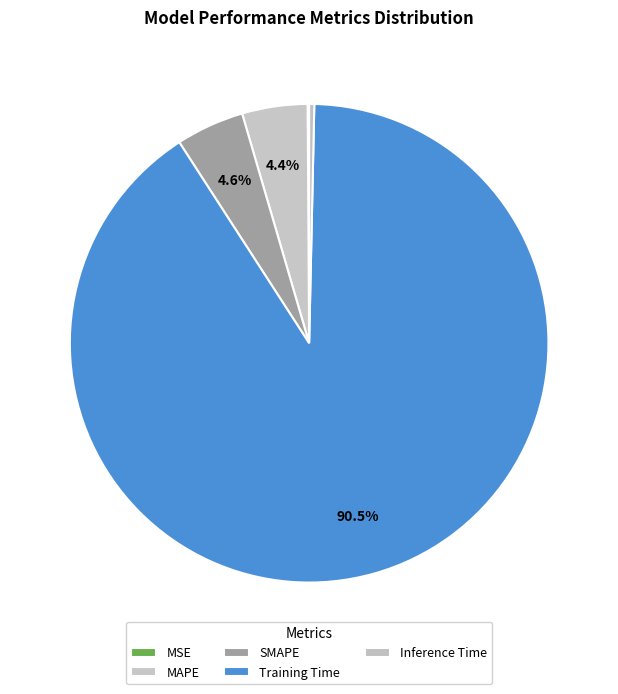

To the nearest percent, what is the difference between the largest and smallest slice percentages?

90%